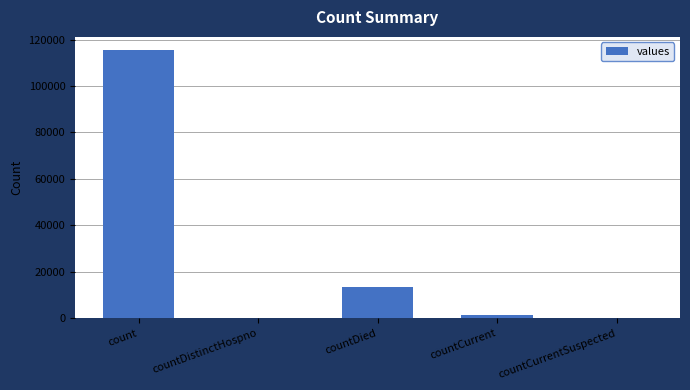

What is the change in value from count to countDied?

-102036